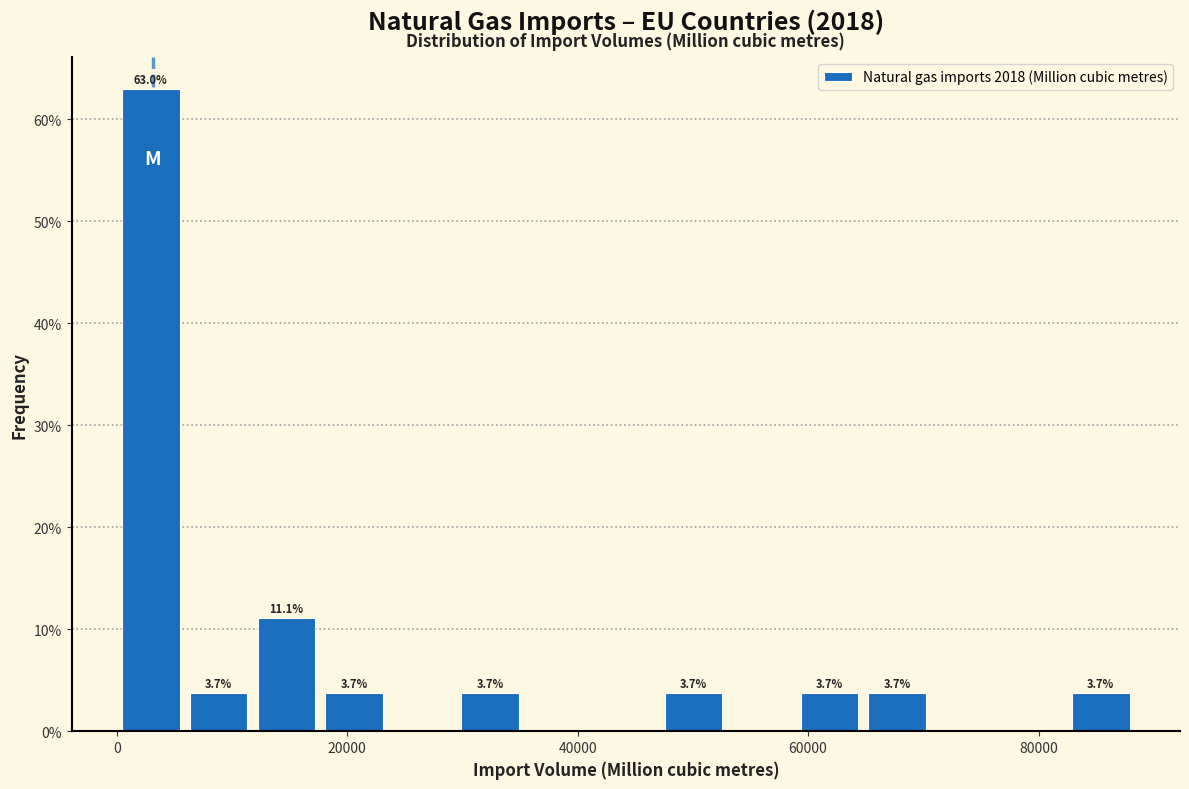

Read against the x-axis, roughly where is the centre of the tallest bar?

2000